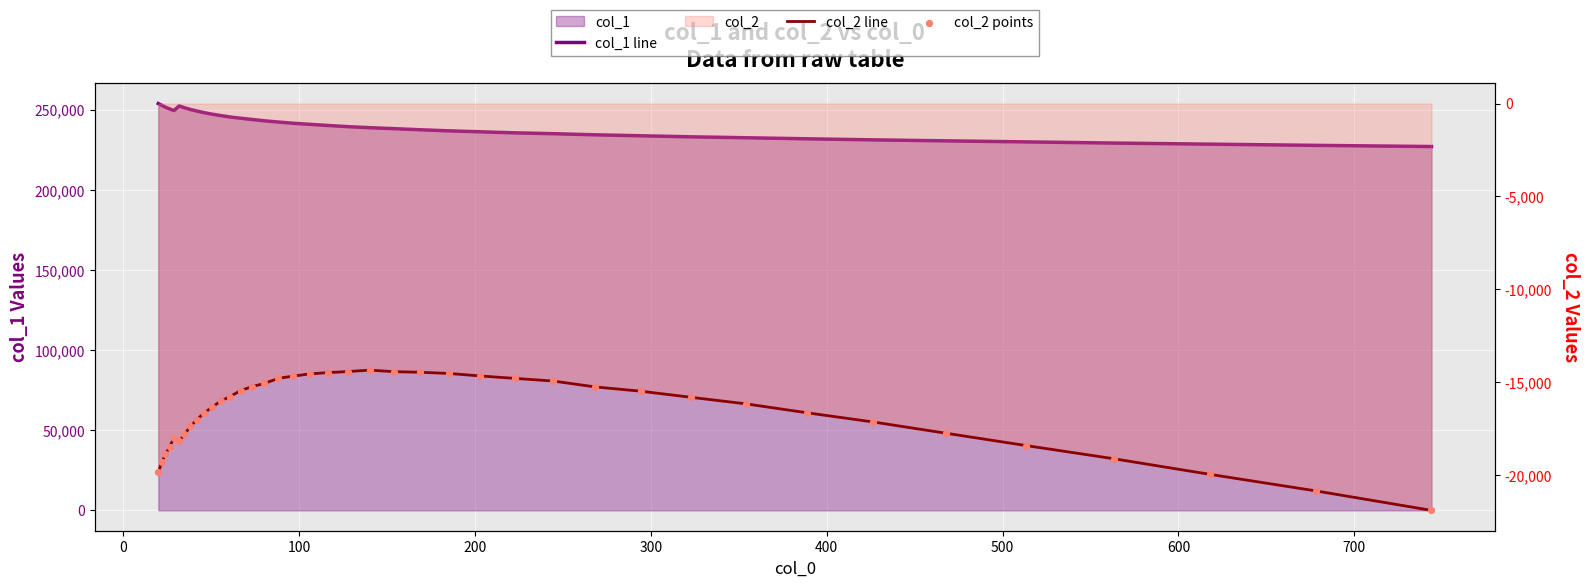

Which series reaches the minimum Y coordinate?

col_2 line